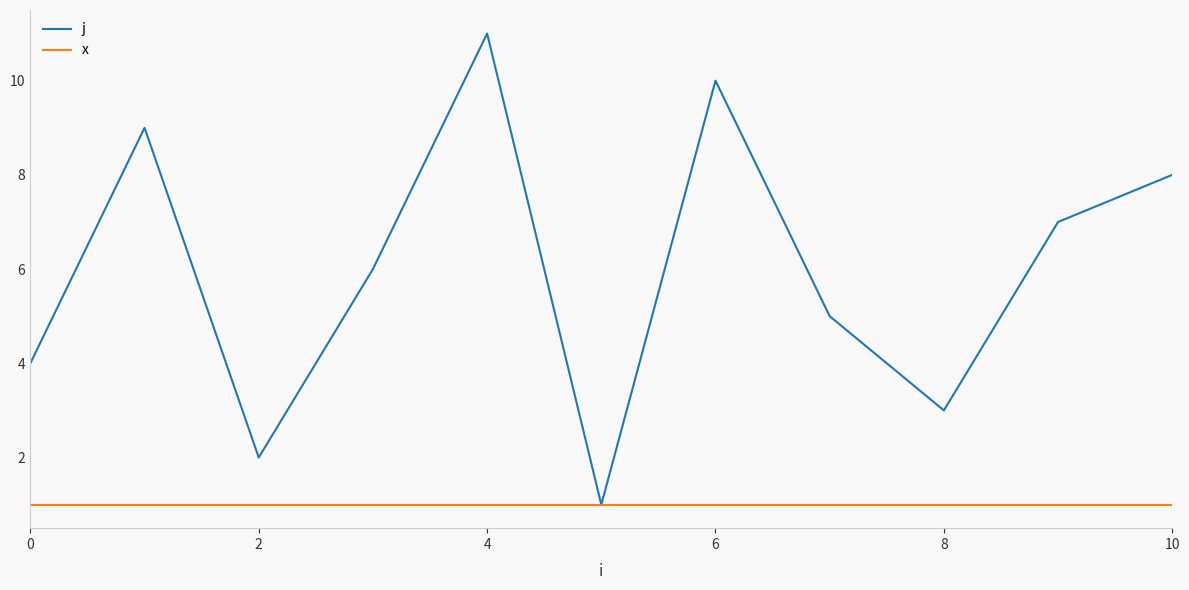

What is the maximum value shown in the chart?

11